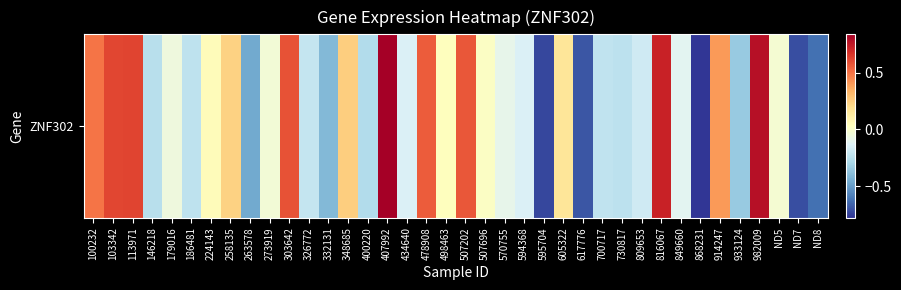

Reading left to right, list all the values displayed in this chart.

100232=0.5	103342=0.6	113971=0.6	146218=-0.3	179016=-0.1	186481=-0.2	224143=0.0	258135=0.2	263578=-0.5	273919=-0.0	303642=0.6	326772=-0.2	332131=-0.4	348685=0.2	400220=-0.3	407992=0.8	434640=-0.1	478908=0.6	498463=0.0	507202=0.6	507696=0.0	570755=-0.1	594368=-0.1	595704=-0.7	605322=0.2	617776=-0.7	700717=-0.2	730817=-0.2	809653=-0.2	816067=0.7	849660=-0.1	868231=-0.8	914247=0.4	933124=-0.3	982009=0.8	ND5=-0.0	ND7=-0.7	ND8=-0.6